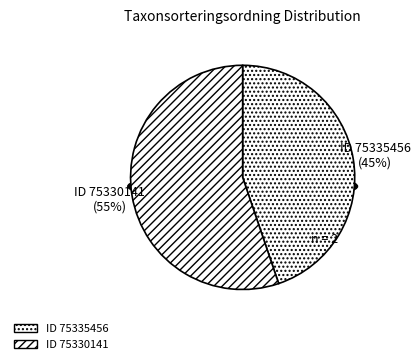

To the nearest percent, what portion does 75335456 represent?

45%